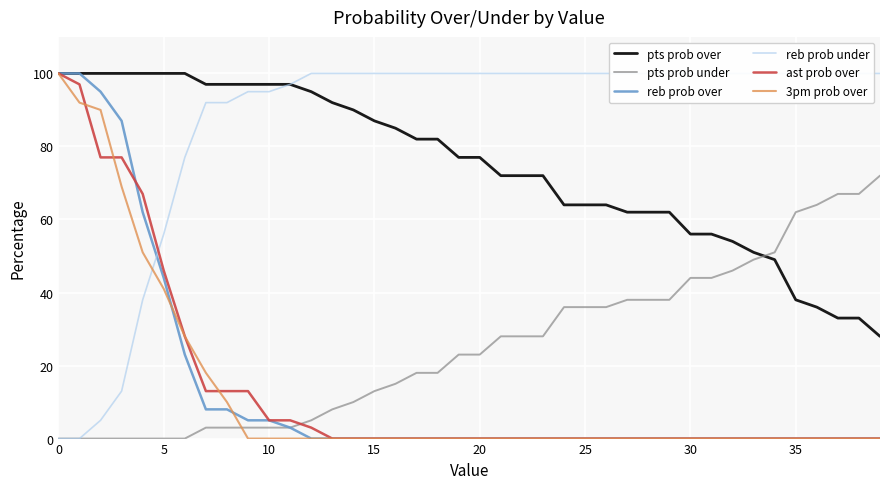

Which series has the largest total across all categories?

reb prob under